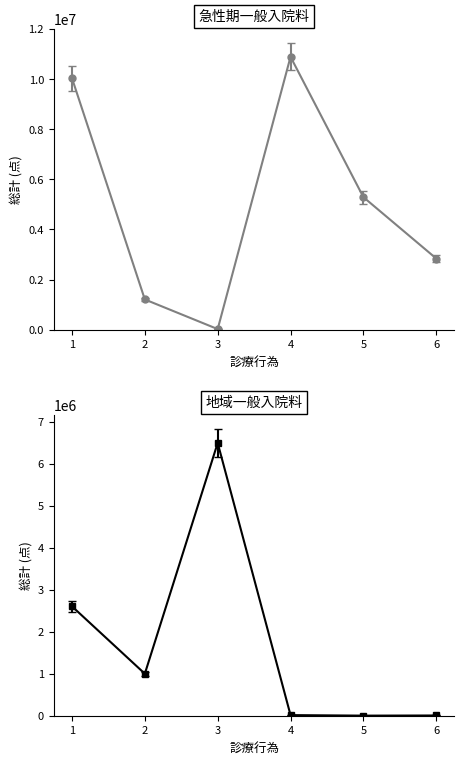

What are all the series names shown in the legend?

急性期一般入院料１, 地域一般入院料